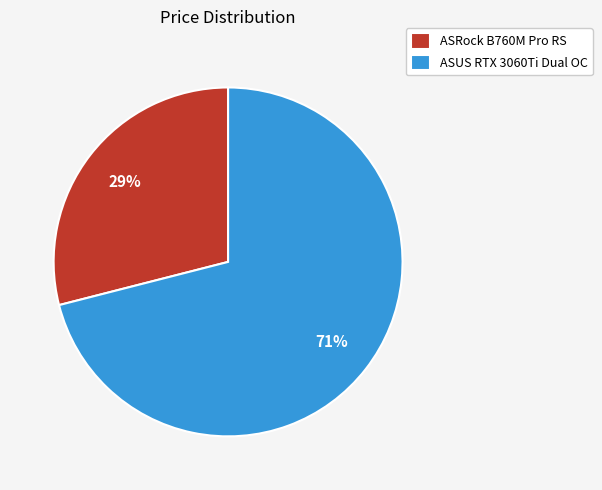

Do ASRock B760M Pro RS and ASUS RTX 3060Ti Dual OC together represent more than half of the pie?

Yes